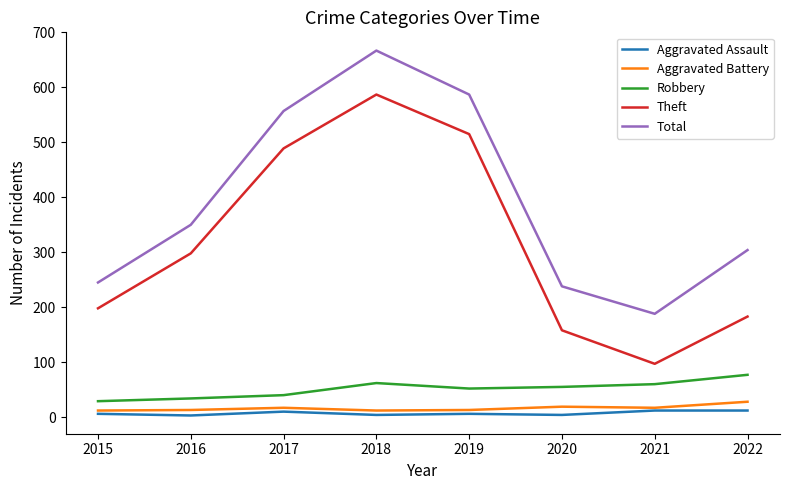

How many Aggravated Assault values are between 4 and 12?

7